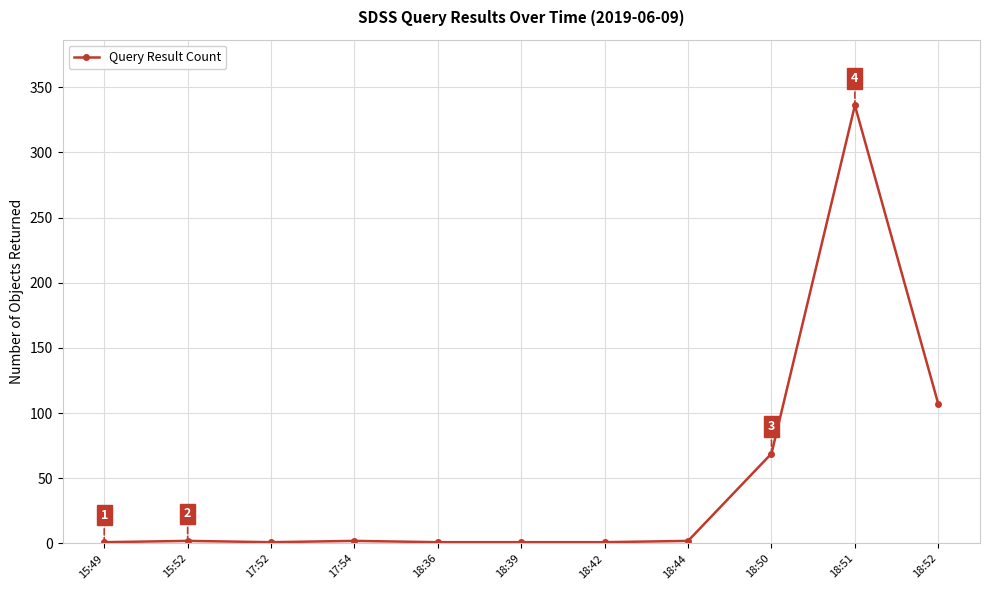

Between 18:51 and 15:52, which is larger?

18:51